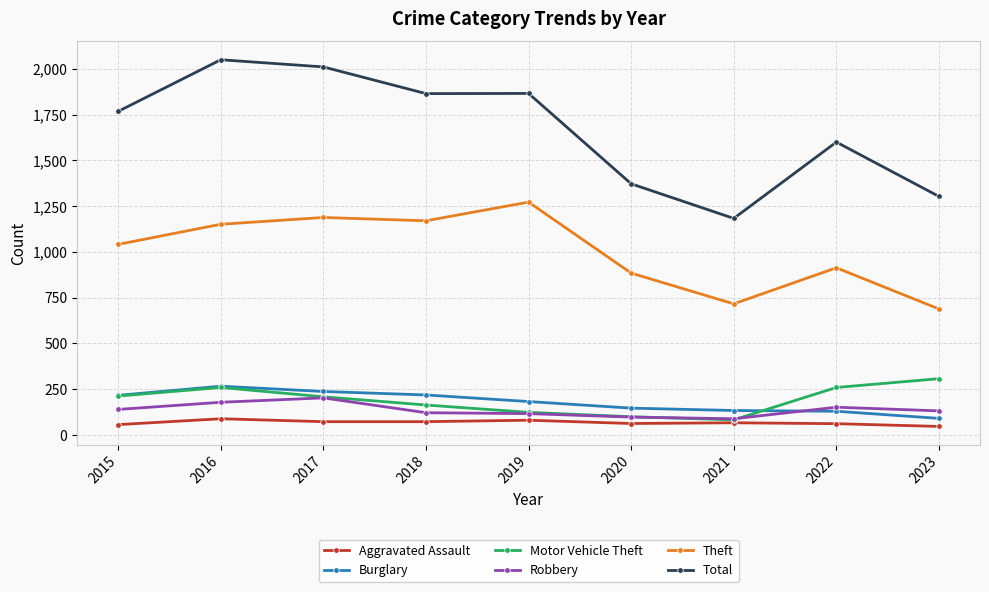

True or false: Total and Aggravated Assault cross at least once.

False